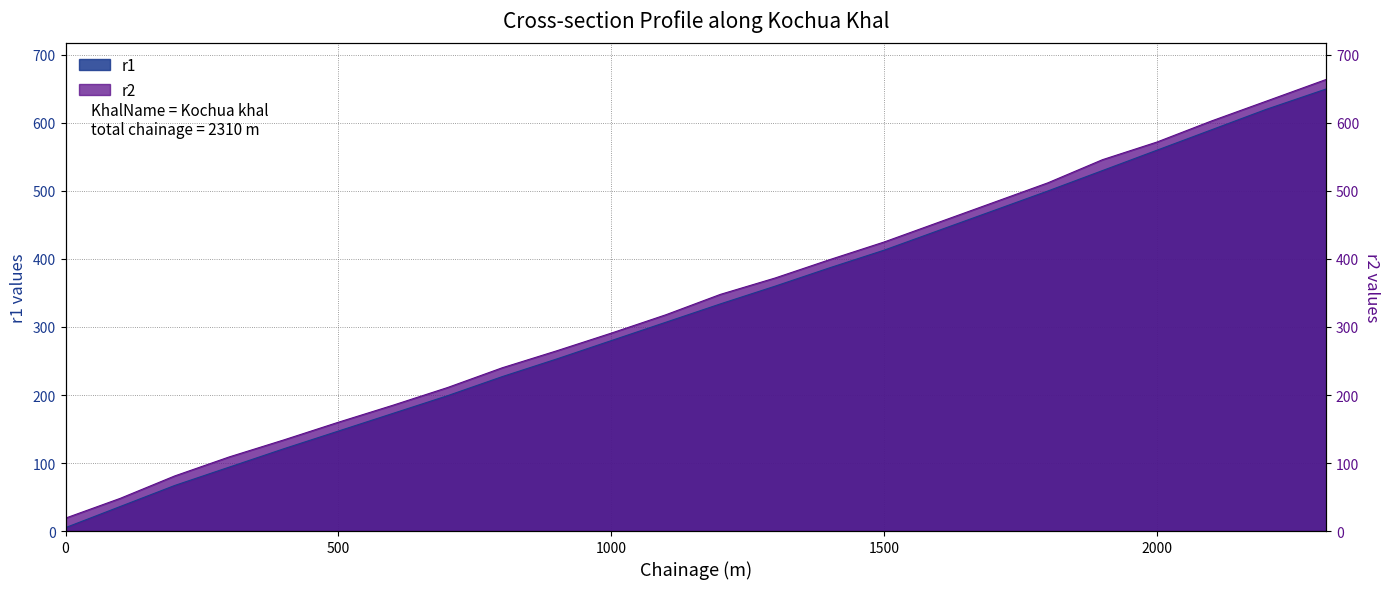

What is the value of the r2 point at the 21st from the left?

572